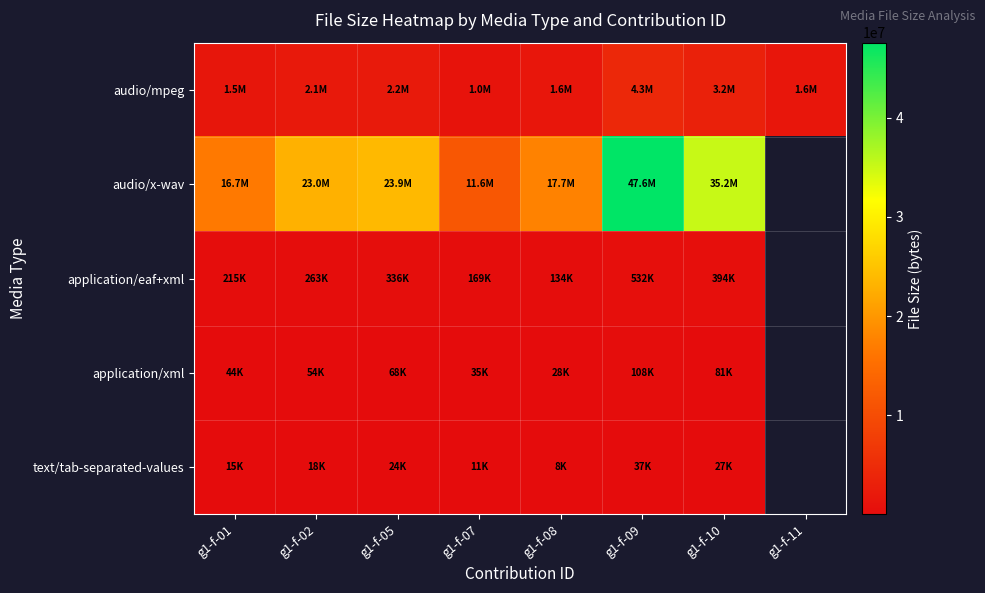

Rank the series by their maximum value, from lowest to highest.

text/tab-separated-values, application/xml, application/eaf+xml, audio/mpeg, audio/x-wav